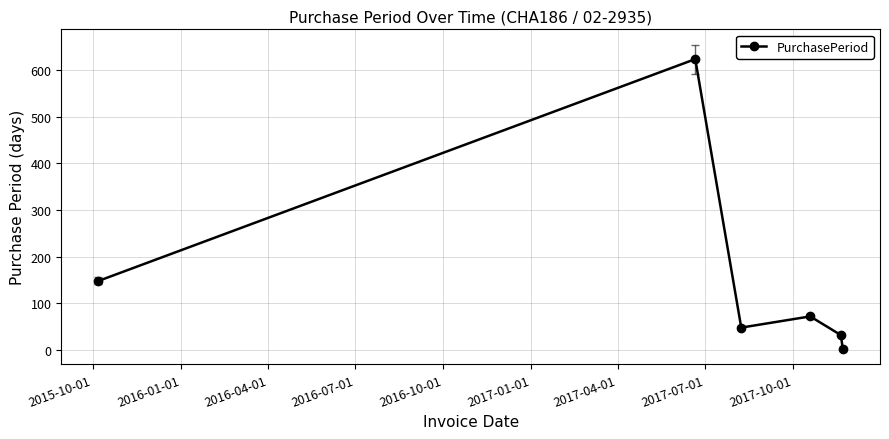

Does the chart have visible grid lines?

Yes